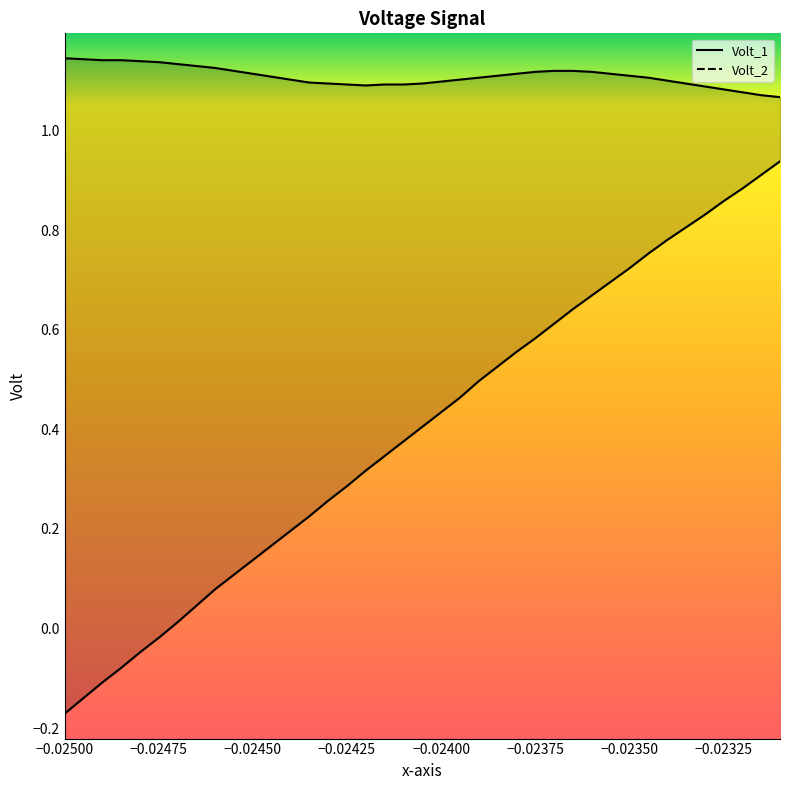

Reading left to right, extract all data points from this chart.

Volt_1: -0.2	-0.1	-0.1	-0.1	-0.0	-0.0	0.0	0.0	0.1	0.1	0.1	0.2	0.2	0.2	0.3	0.3	0.3	0.3	0.4	0.4	0.4	0.5	0.5	0.5	0.6	0.6	0.6	0.6	0.7	0.7	0.7	0.8	0.8	0.8	0.8	0.9	0.9	0.9	0.9
Volt_2: 1.1	1.1	1.1	1.1	1.1	1.1	1.1	1.1	1.1	1.1	1.1	1.1	1.1	1.1	1.1	1.1	1.1	1.1	1.1	1.1	1.1	1.1	1.1	1.1	1.1	1.1	1.1	1.1	1.1	1.1	1.1	1.1	1.1	1.1	1.1	1.1	1.1	1.1	1.1